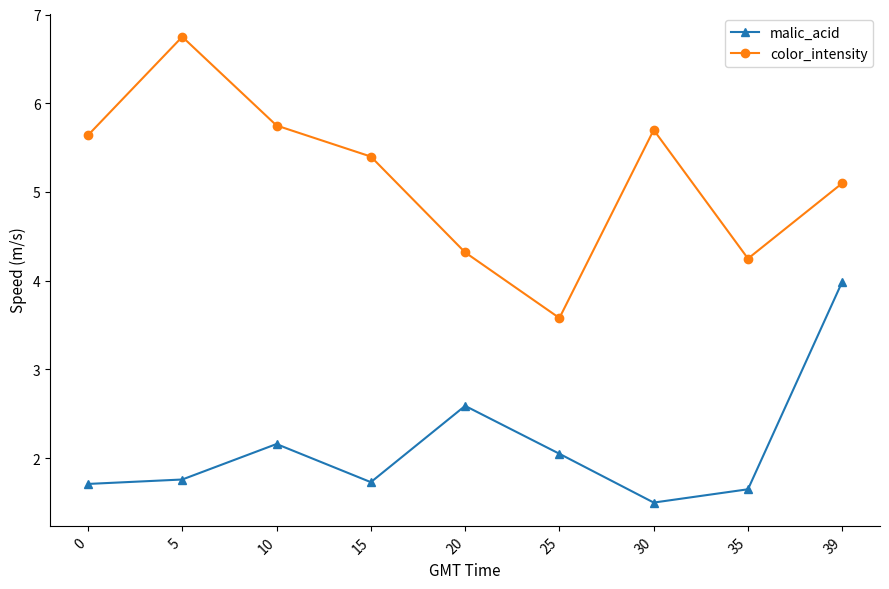

List the series in order of their overall mean, highest first.

color_intensity, malic_acid